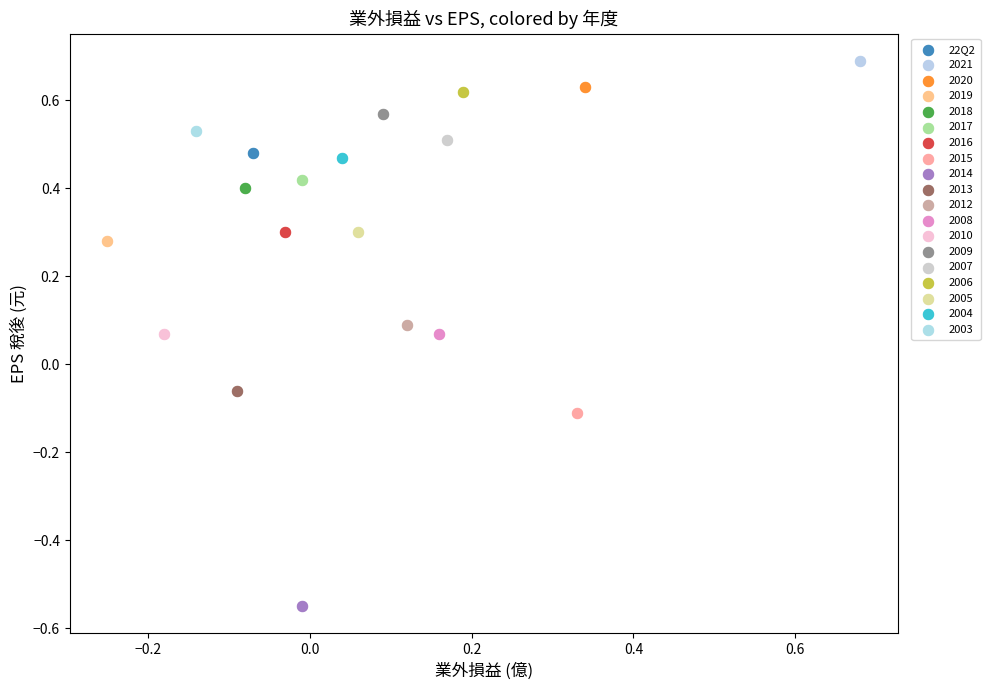

Which series reaches the maximum Y coordinate?

2021